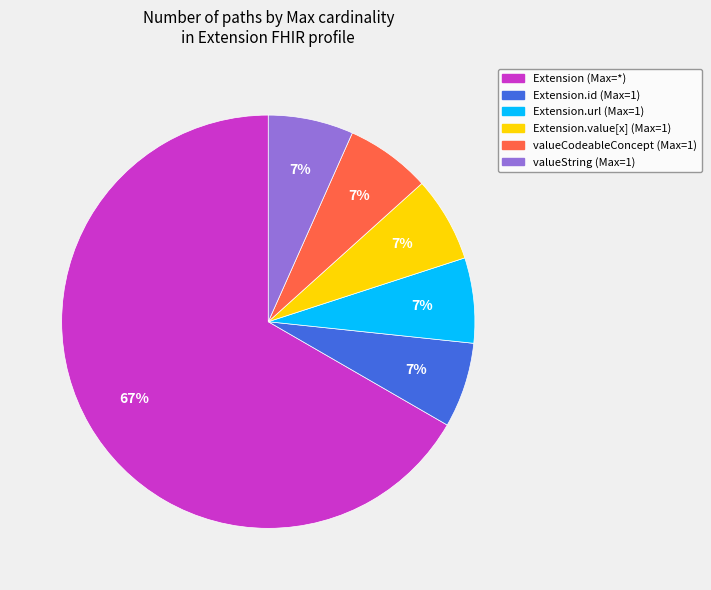

Is there any slice that represents more than half of the pie?

Yes